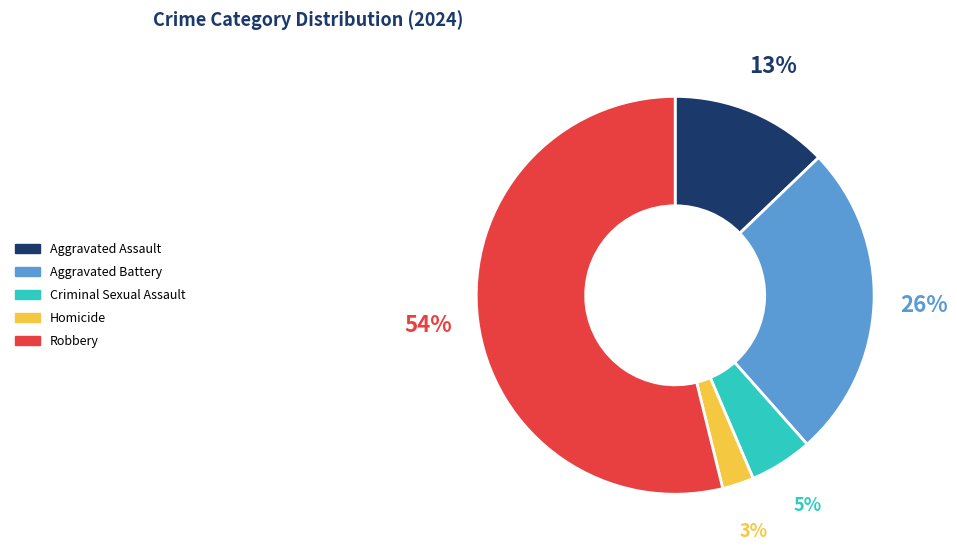

Combined, do Homicide and Criminal Sexual Assault account for over 50%?

No